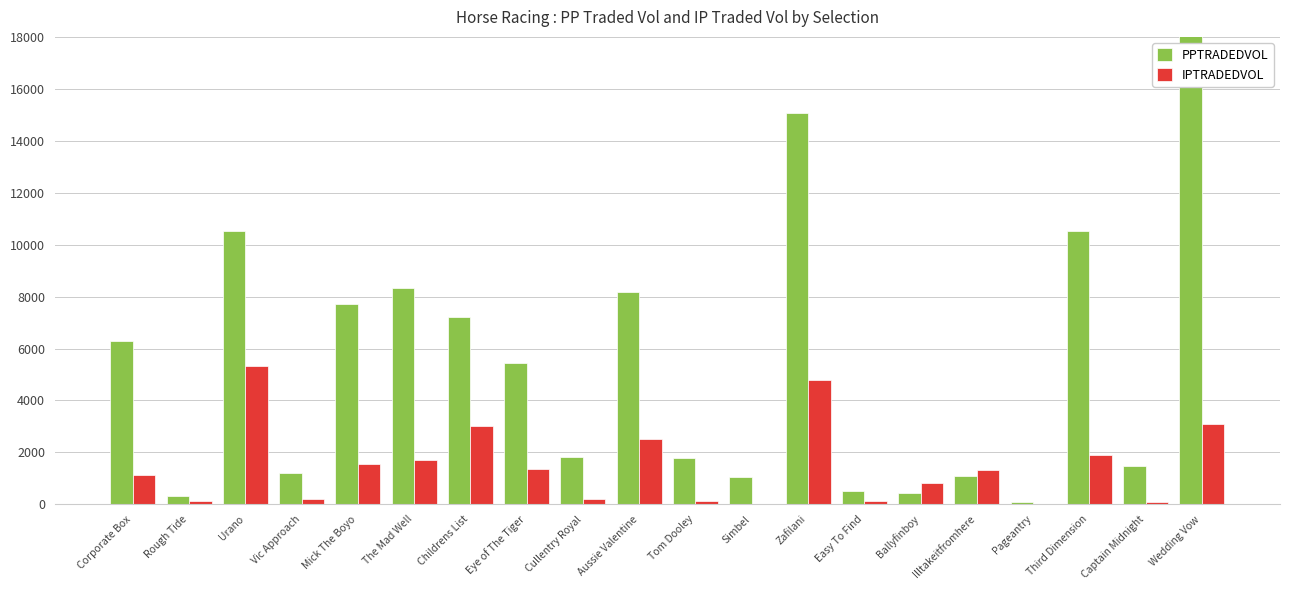

What is the smallest value displayed?

6.0